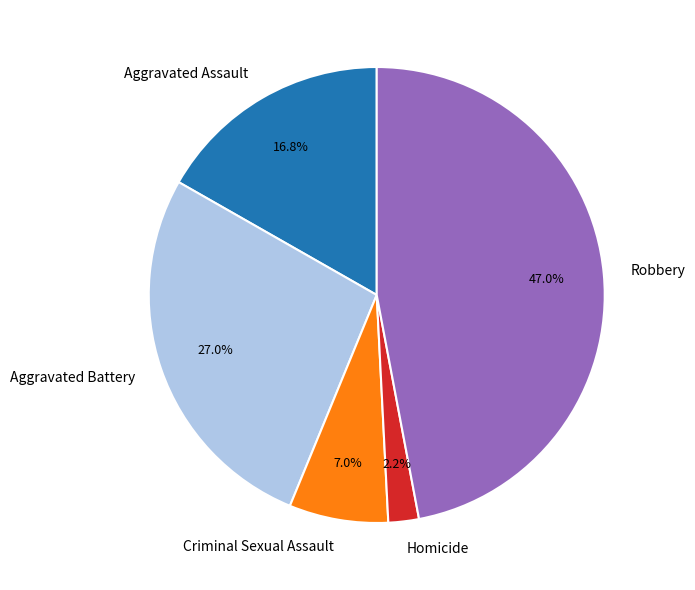

To the nearest percent, what is the average slice percentage?

20%